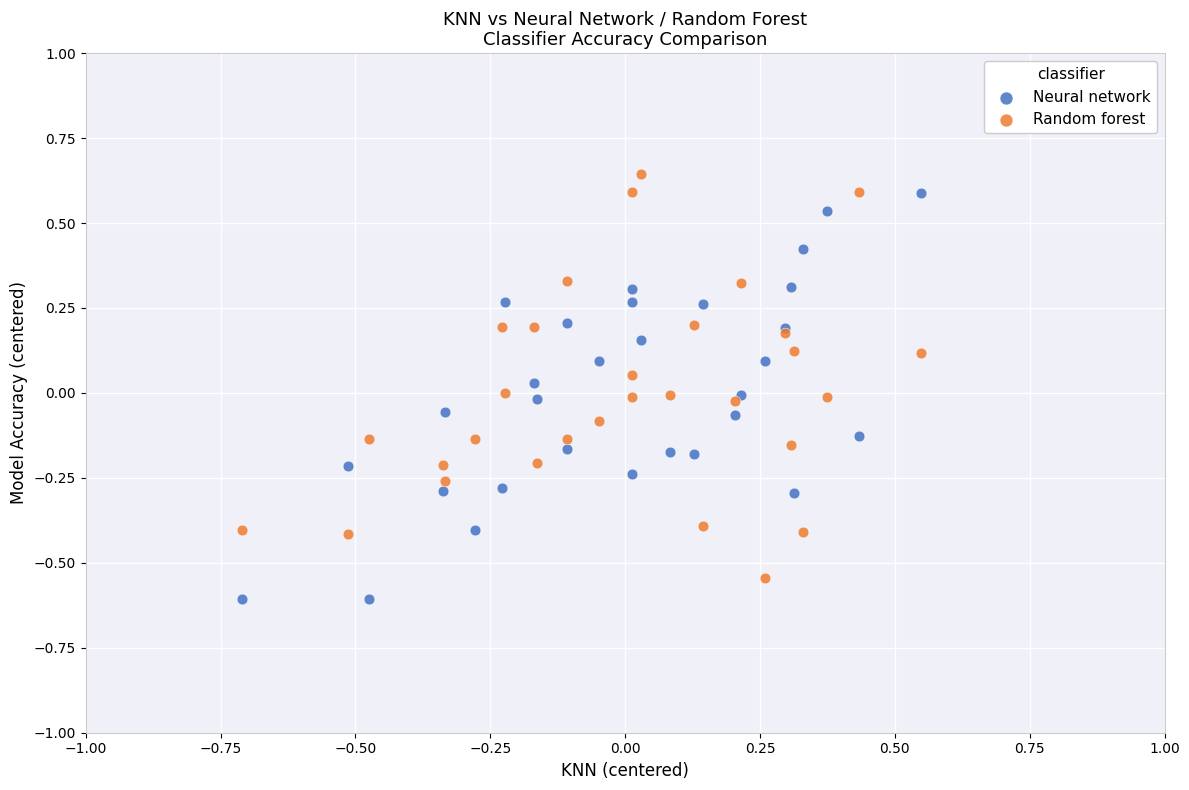

What are all the series names shown in the legend?

Neural network, Random forest